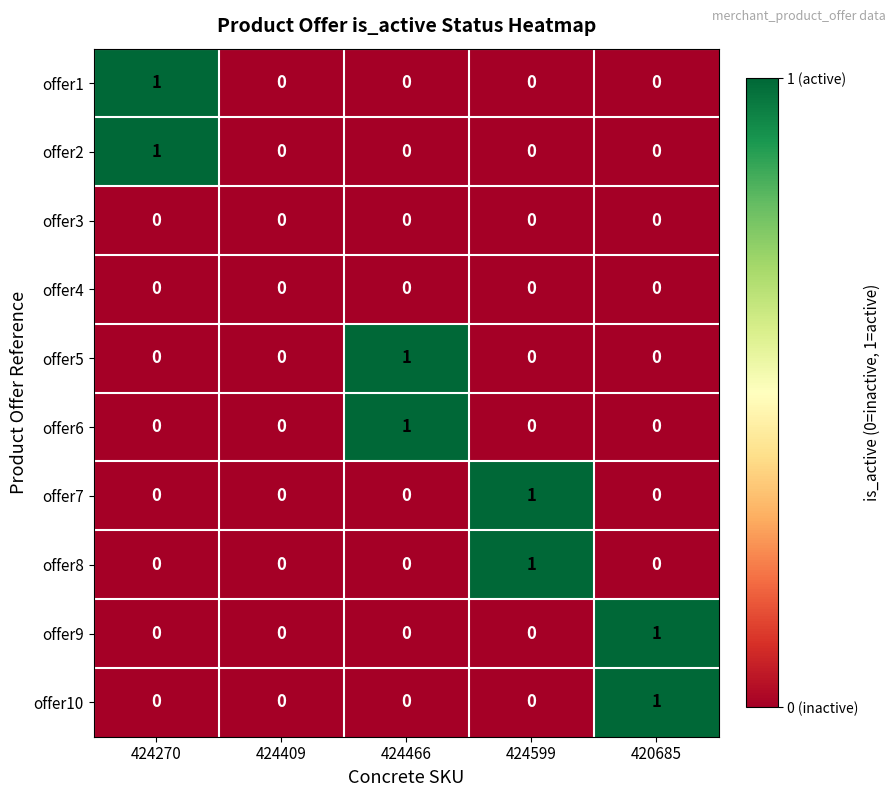

Is the value of offer8 at 424599 greater than the value of offer1 at 424599?

Yes